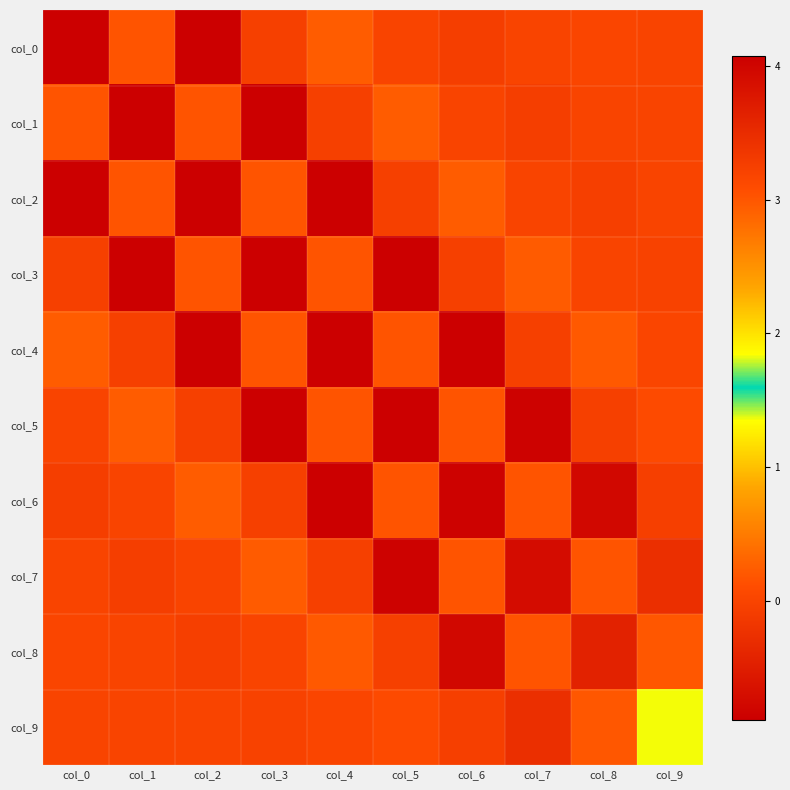

At which category is the sum across all series the highest?

col_1